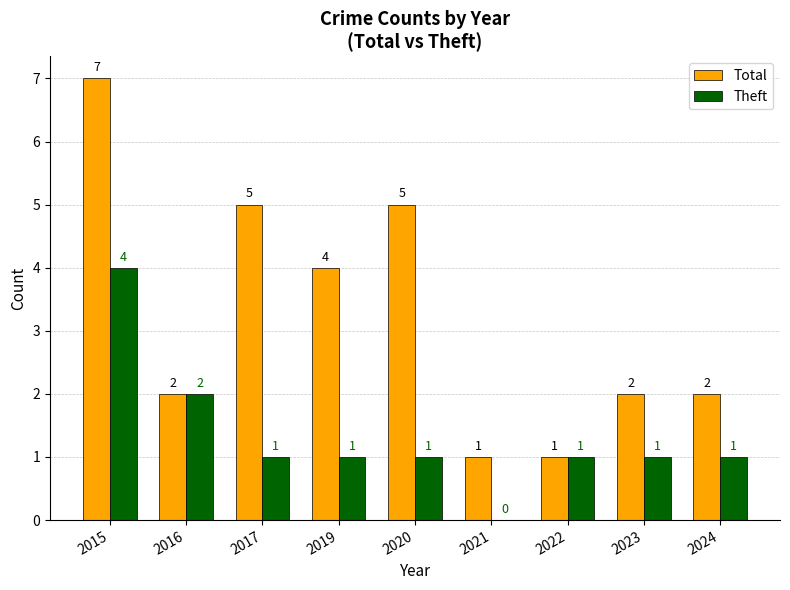

What is the sum of all Total values?

29